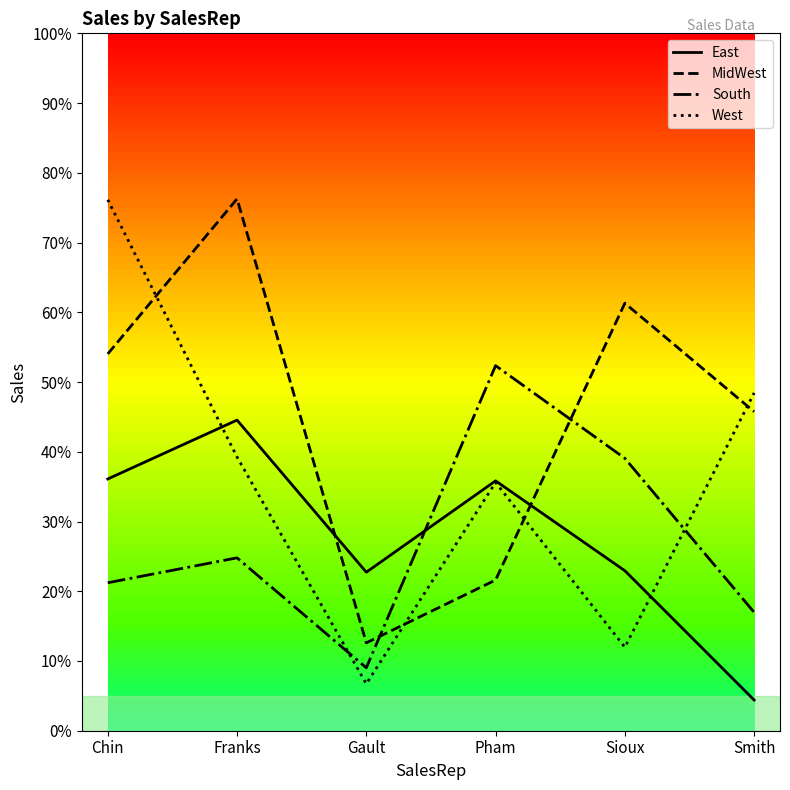

Which series has the widest spread of values?

West